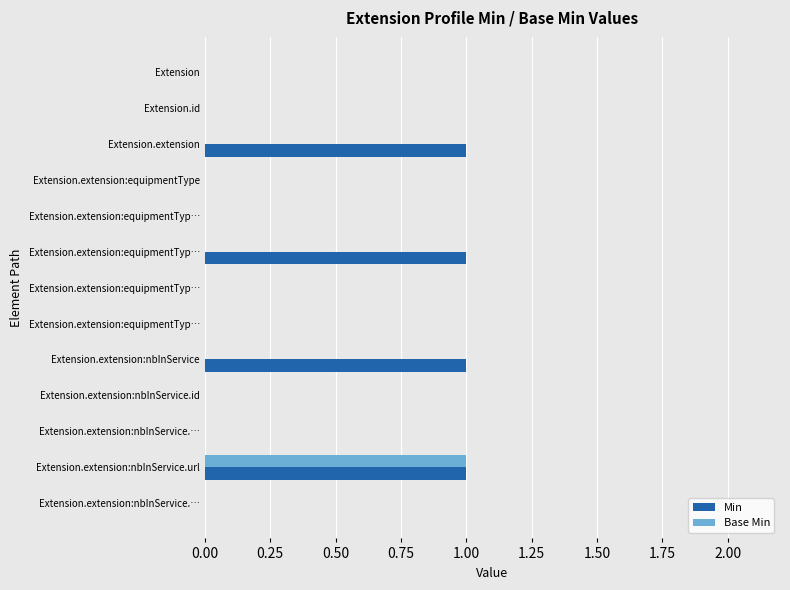

List the series in order of their overall mean, highest first.

Min, Base Min